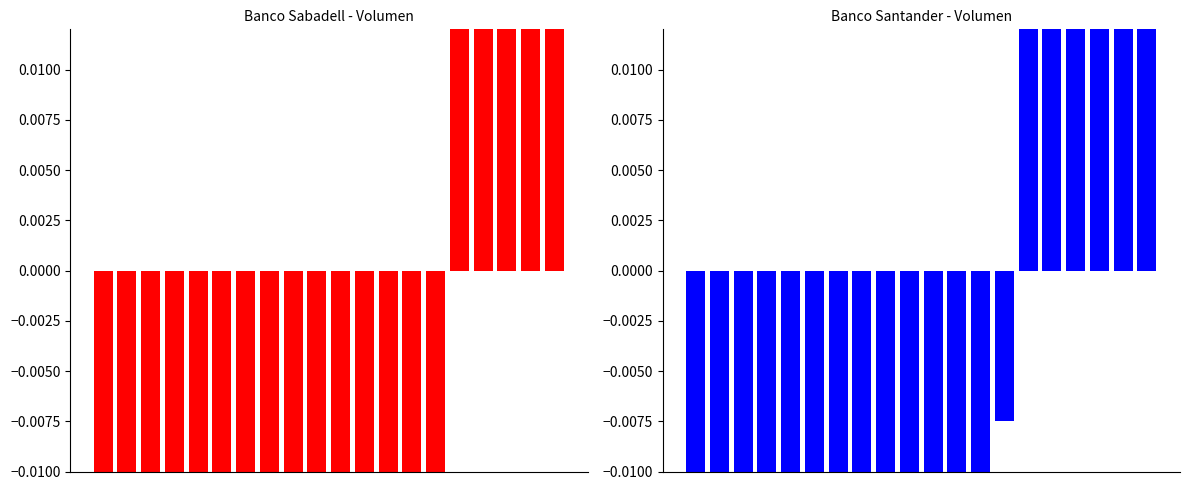

List the series in order of their overall mean, lowest first.

Banco Sabadell, Banco Santander